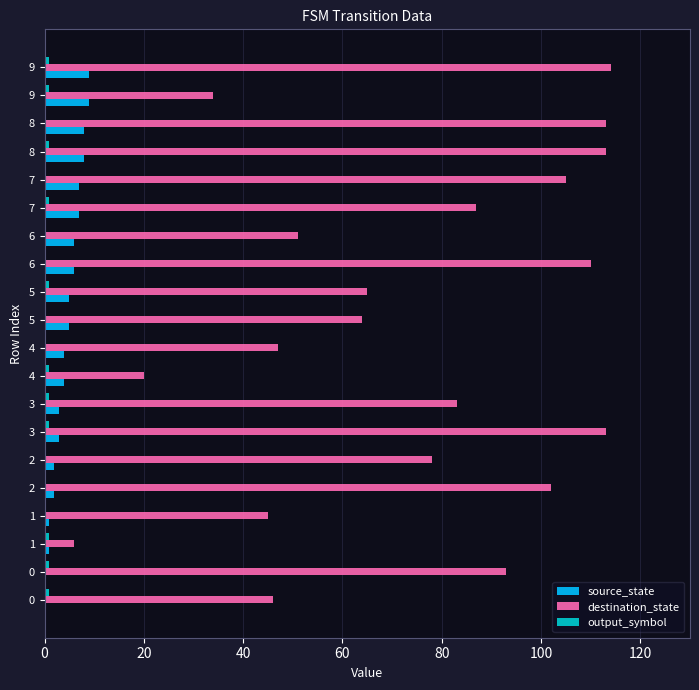

What is the sum of all output_symbol values?

11